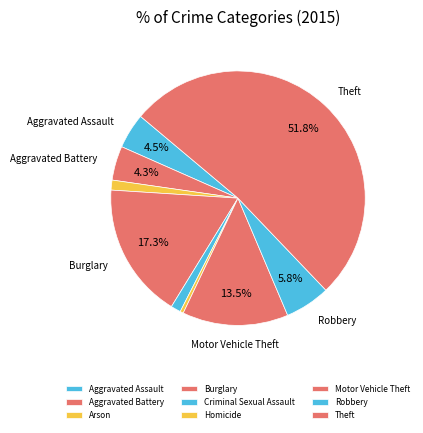

How many segments does this pie chart have?

9